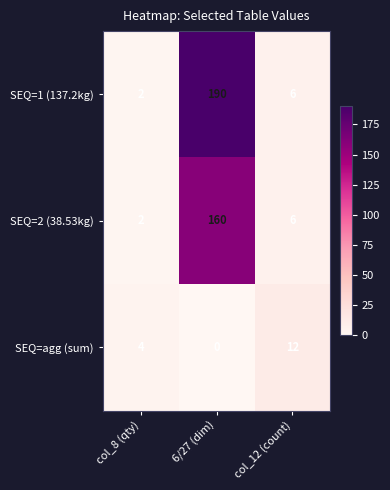

Reading right to left, extract all data points from this chart.

SEQ=1 (137.2kg): 6	190	2
SEQ=2 (38.53kg): 6	160	2
SEQ=agg (sum): 12	0	4